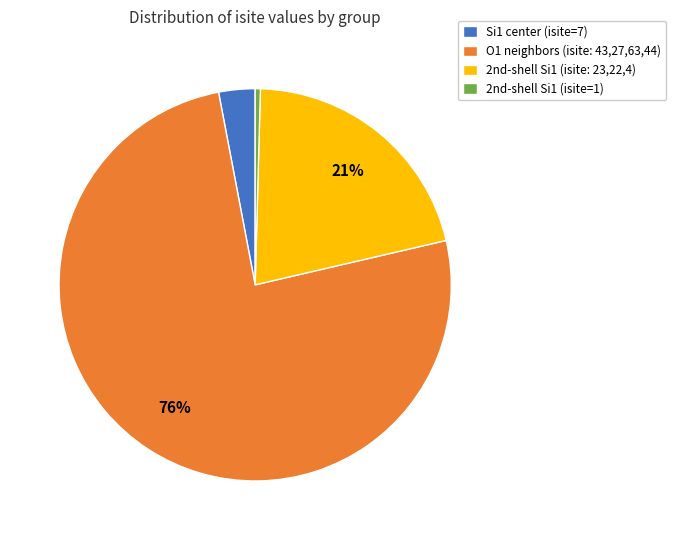

Is there any slice that represents more than half of the pie?

Yes